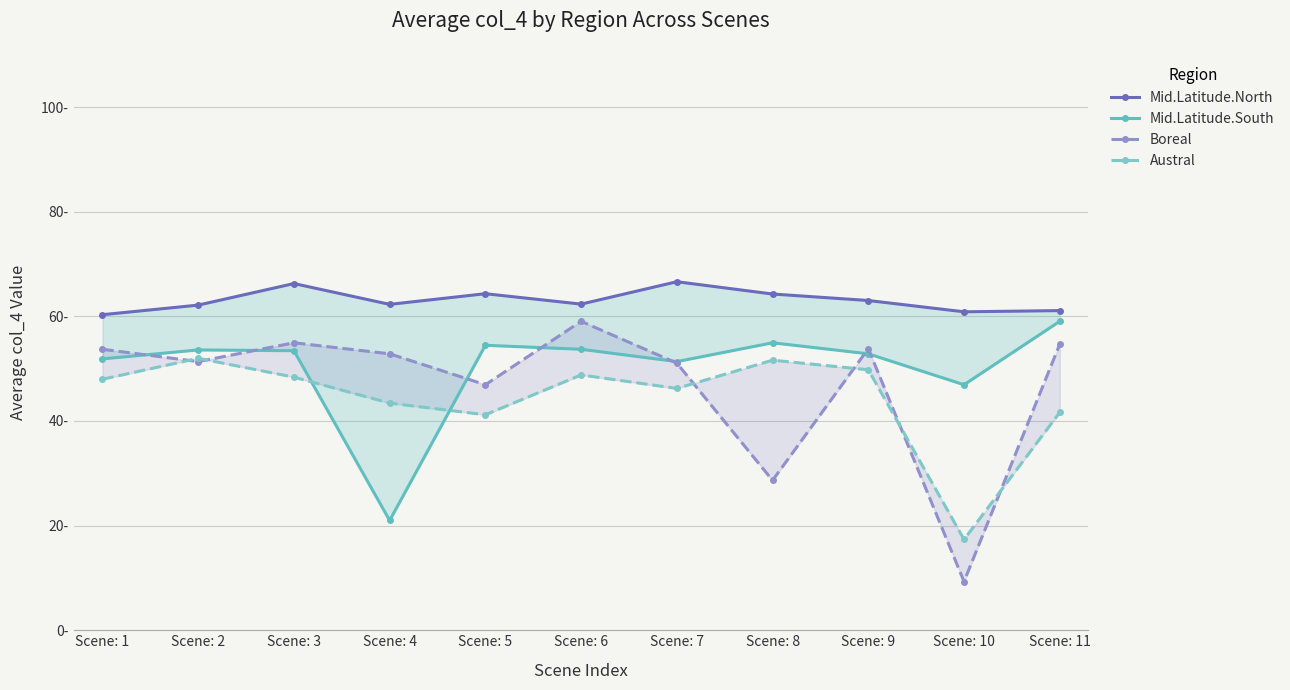

Rank the series at Scene: 2 from highest to lowest value.

Mid.Latitude.North, Mid.Latitude.South, Austral, Boreal